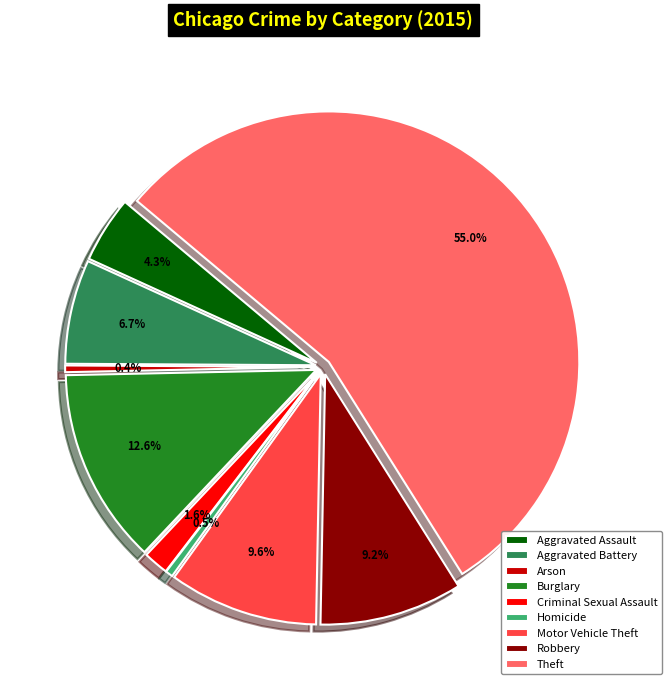

Does any single category account for the majority?

Yes